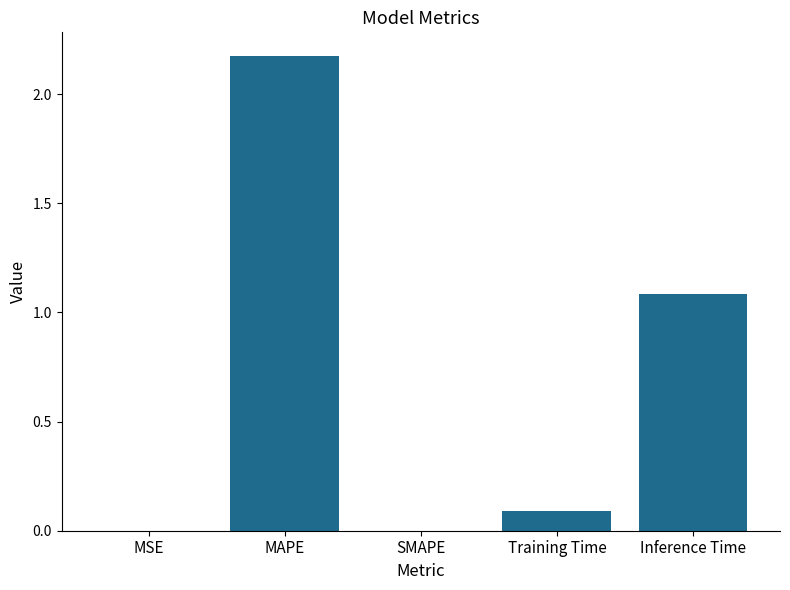

The chart shows a value of 1.9 at Inference Time. True or false?

False